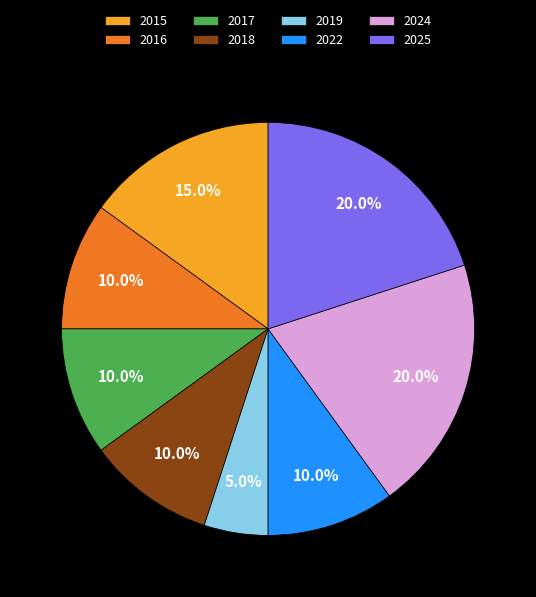

Which slice is the smallest?

2019